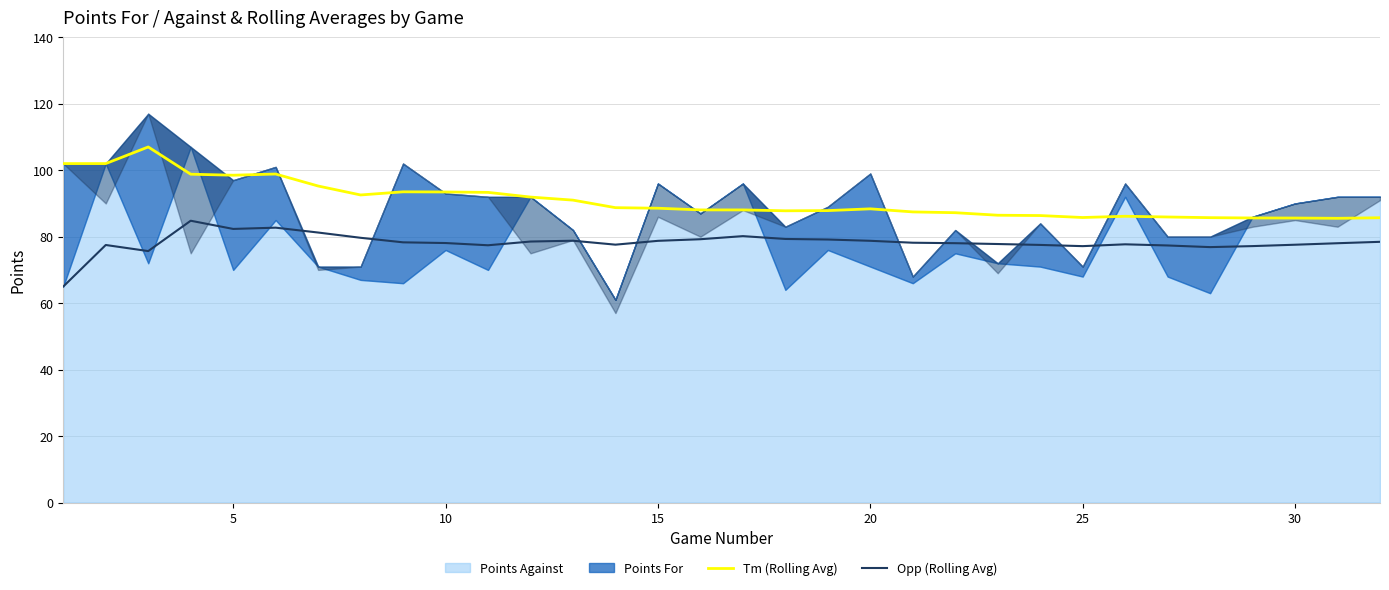

True or false: Opp (Rolling Avg) and Tm (Rolling Avg) cross at least once.

False